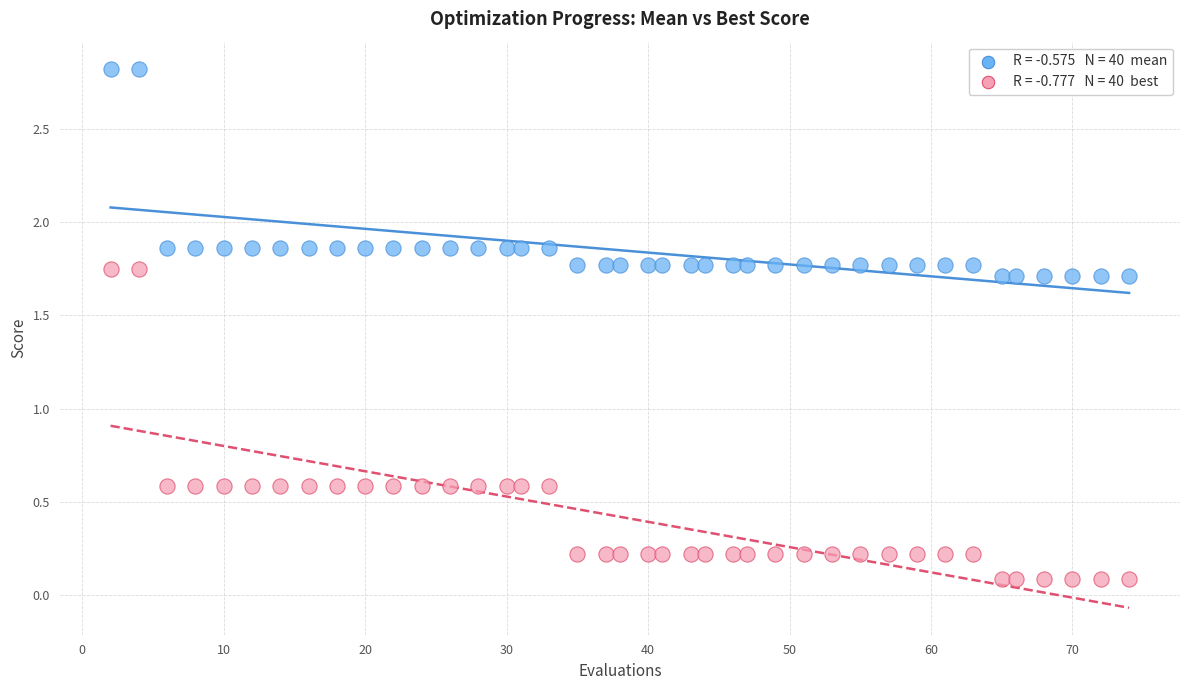

Across all data points, what is the range of Y values (max minus min)?

2.7